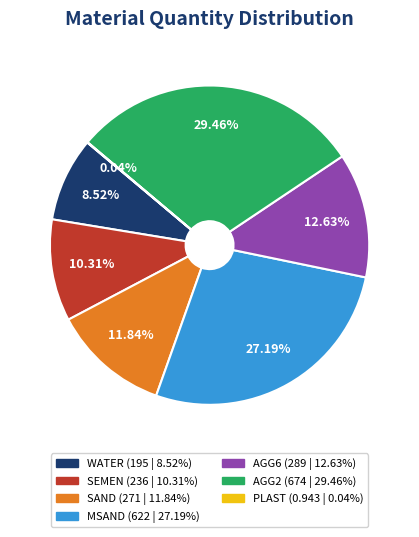

Is there a majority slice in this chart?

No